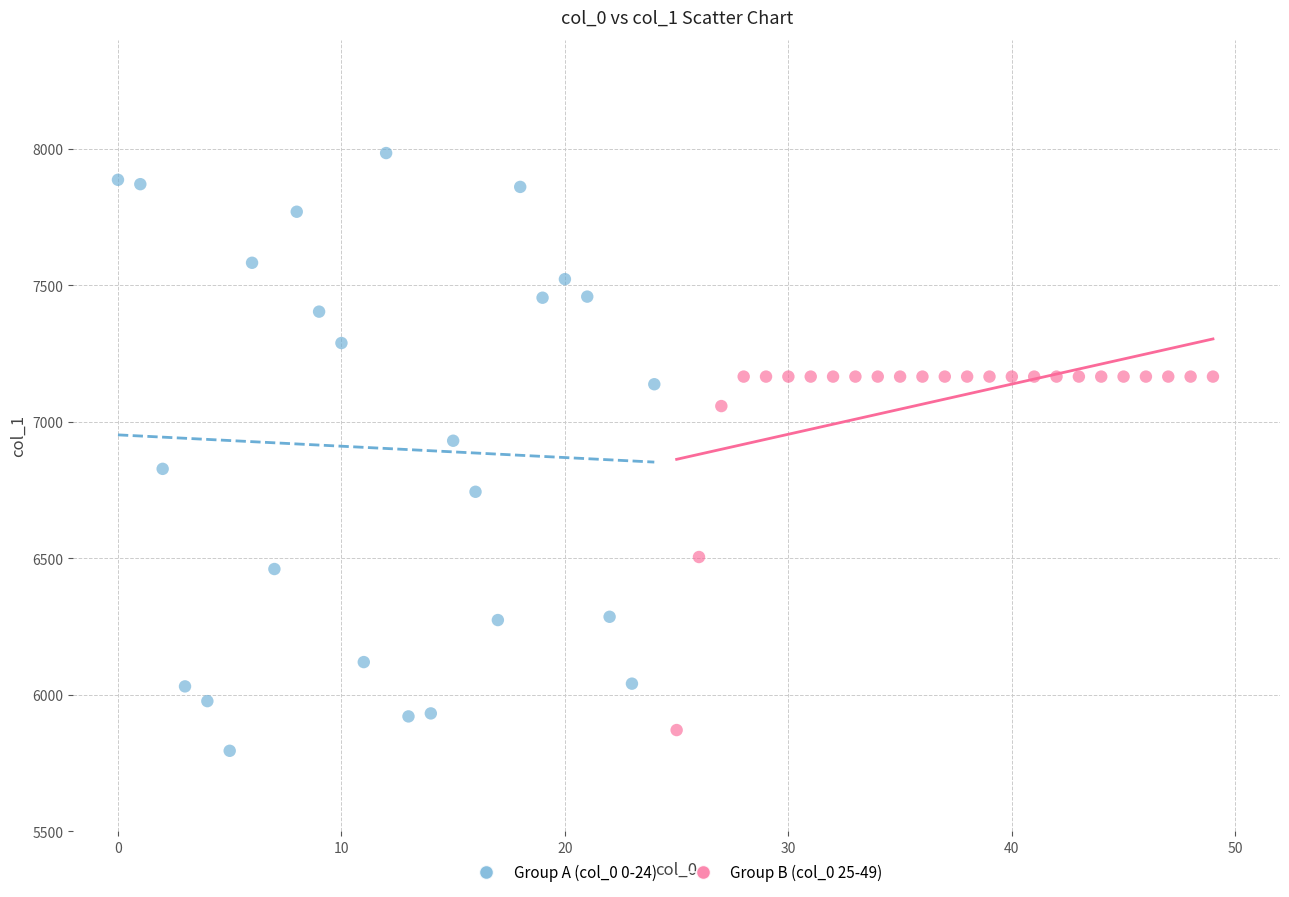

Which series reaches the maximum Y coordinate?

Group A (col_0 0-24)